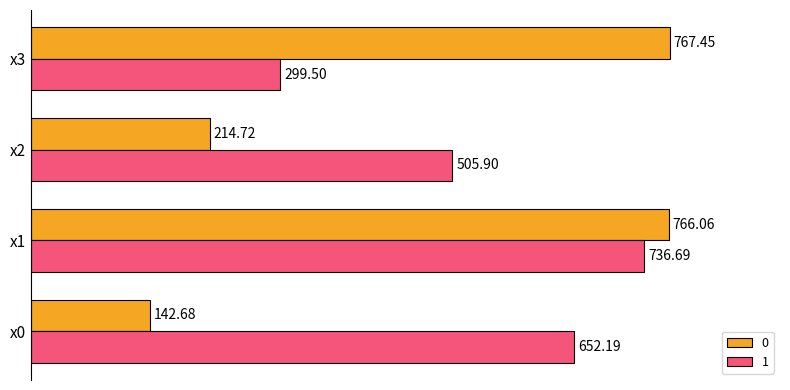

How many values in the 0 series exceed 766?

2